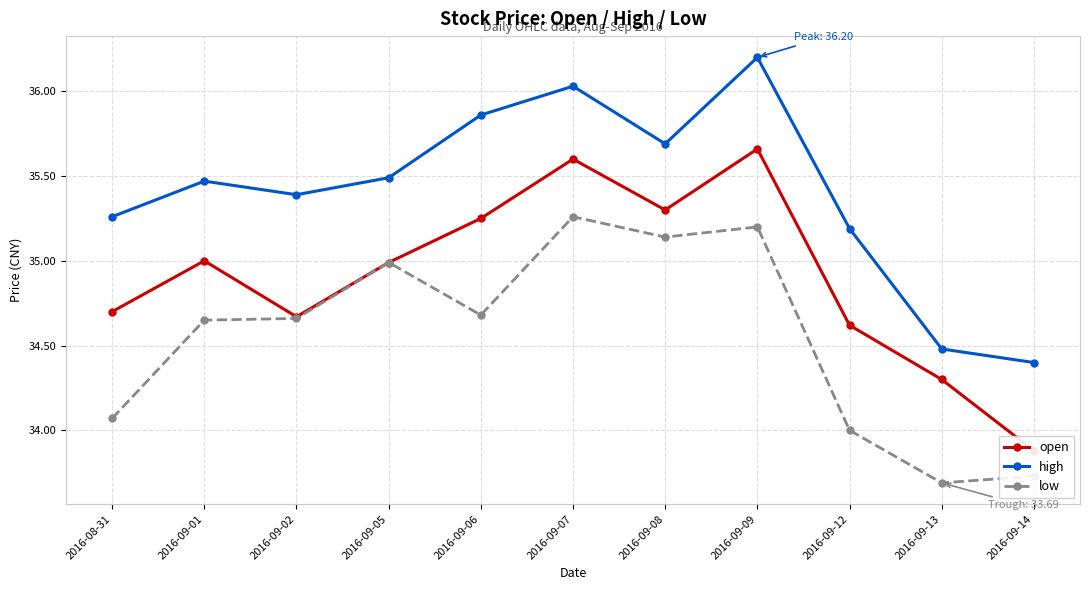

Rank the series by their average value, from highest to lowest.

high, open, low